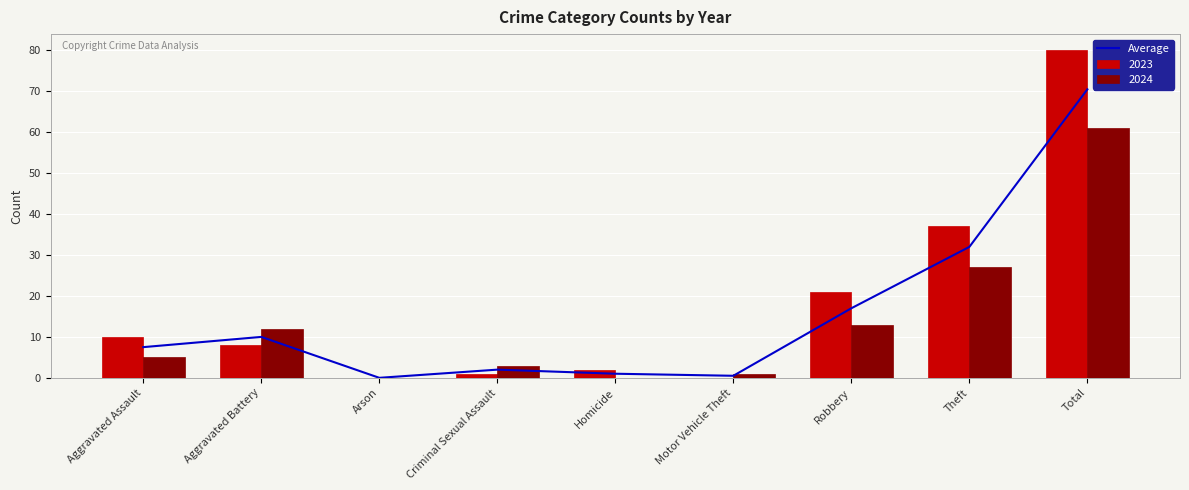

Reading right to left, transcribe all the data shown in this chart.

70.5	32.0	17.0	0.5	1.0	2.0	0.0	10.0	7.5